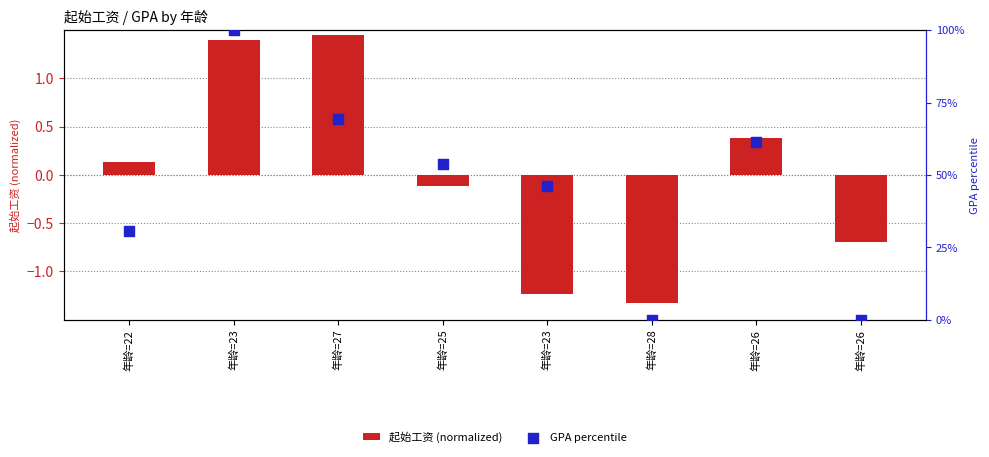

Which series has the widest spread of Y values?

GPA percentile